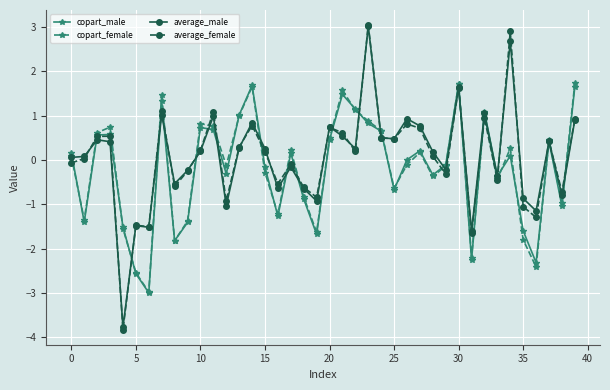

True or false: copart_male and average_female cross at least once.

True